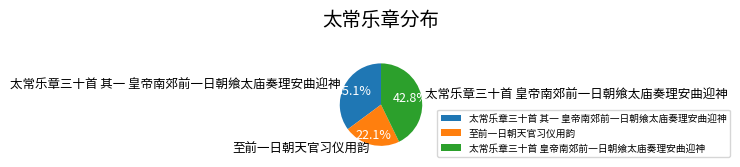

Is 太常乐章三十首 其一 皇帝南郊前一日朝飨太庙奏理安曲迎神 the majority of the pie?

No